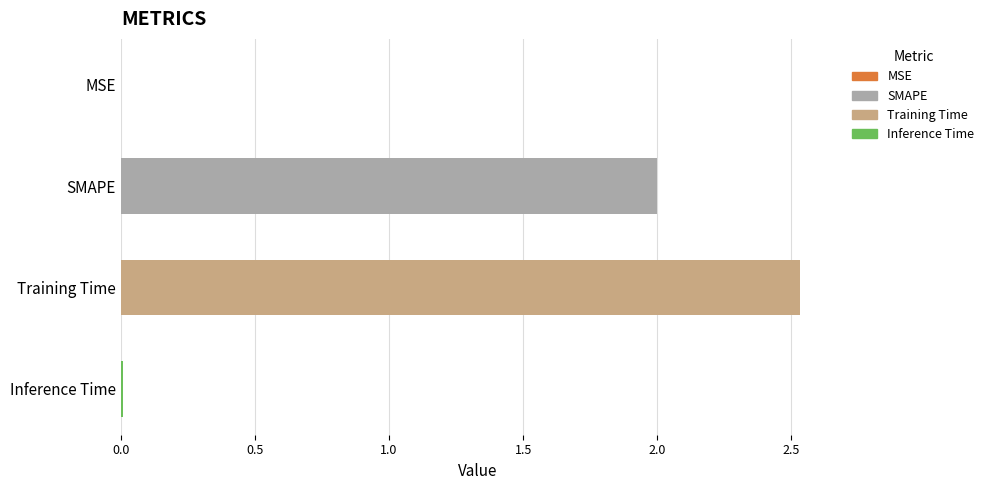

True or false: the data shows 0.0 at MSE.

True